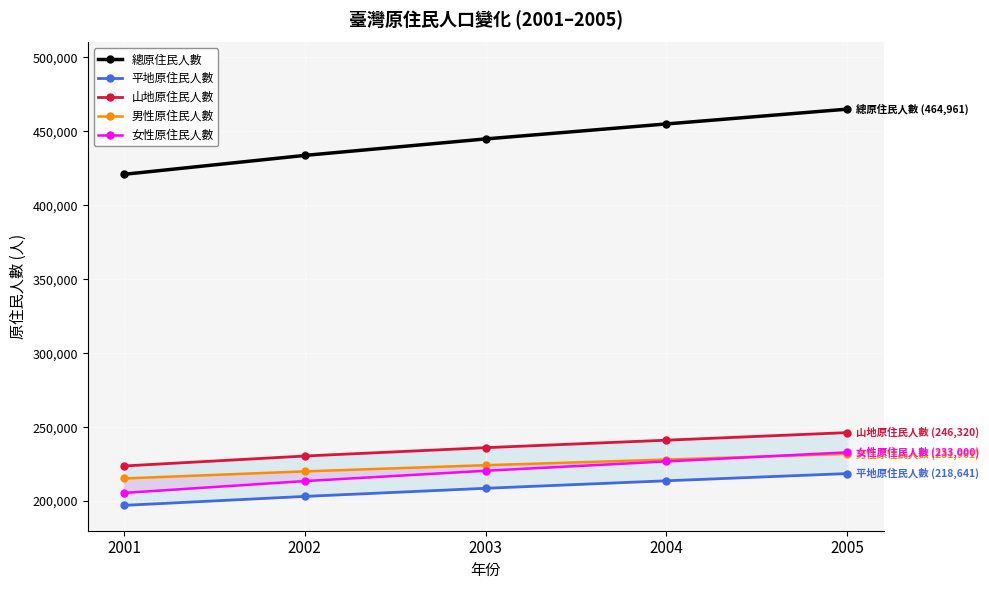

Reading right to left, extract all data points from this chart.

總原住民人數: 464961	454951	444823	433689	420892
平地原住民人數: 218641	213755	208685	203197	197129
山地原住民人數: 246320	241196	236138	230492	223763
男性原住民人數: 231961	228104	224289	220121	215335
女性原住民人數: 233000	226847	220534	213568	205557